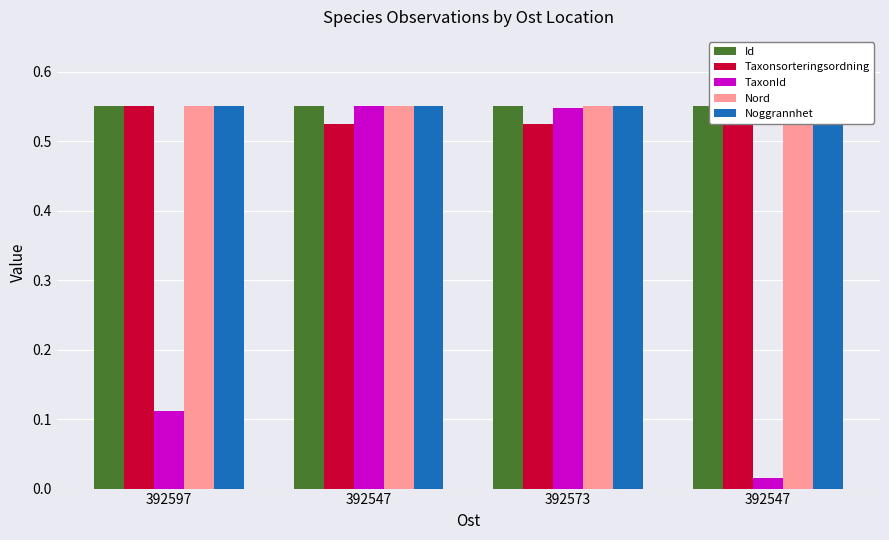

What is the value of the Noggrannhet bar at the 4th from the left?

0.6